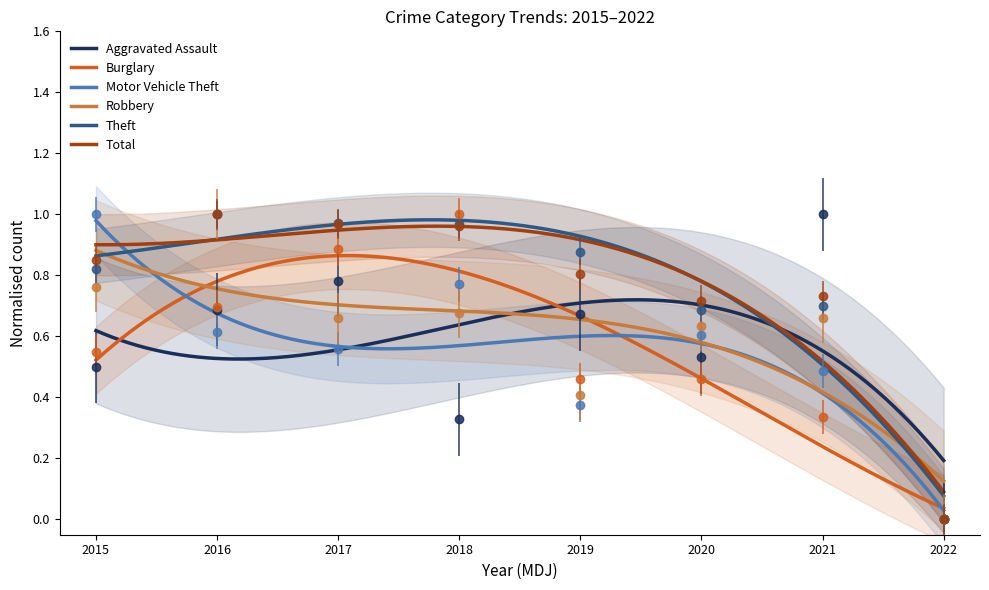

Which series changed the most between 2019 and 2021?

Aggravated Assault